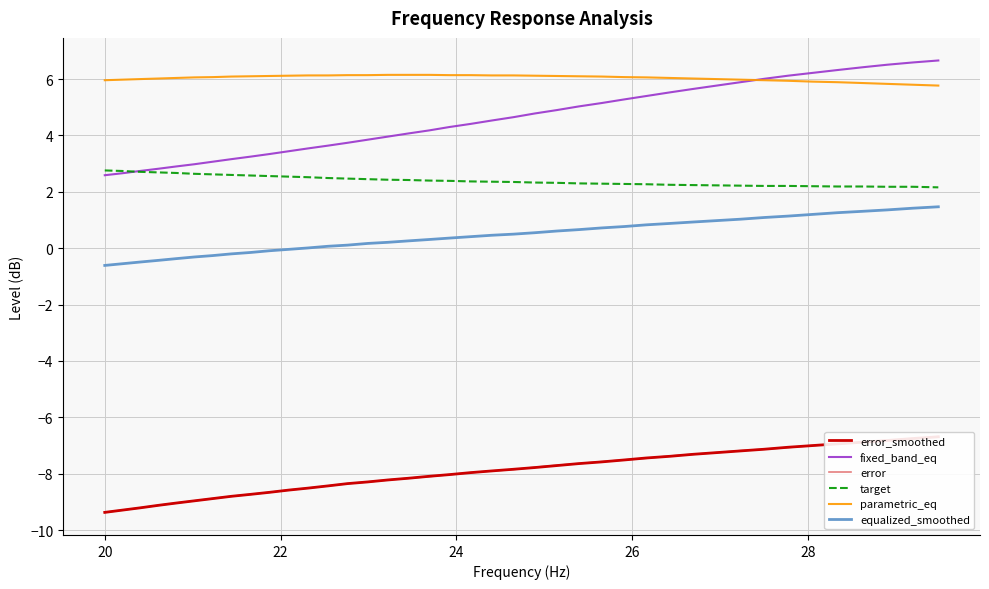

True or false: target and equalized_smoothed cross at least once.

False